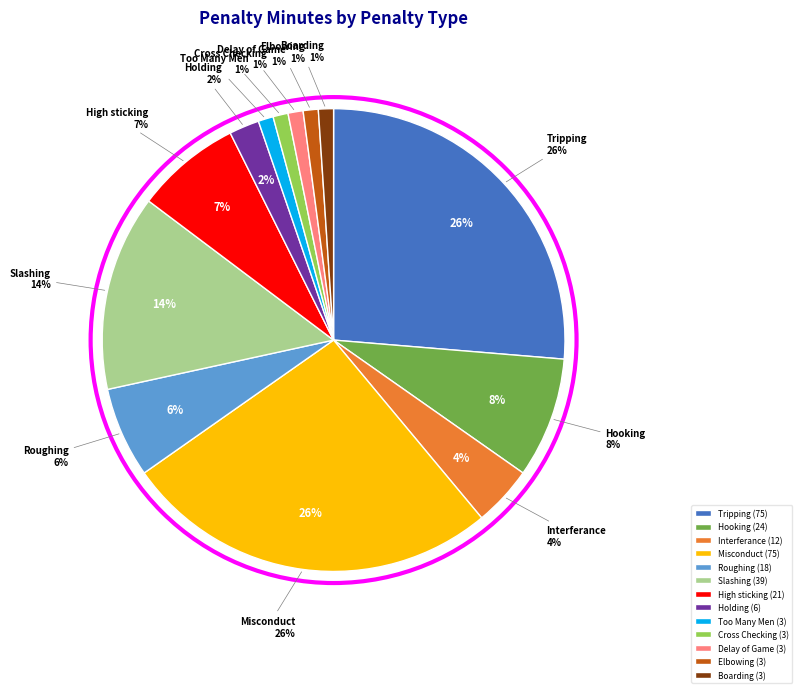

True or false: Boarding accounts for 15% of the total.

False